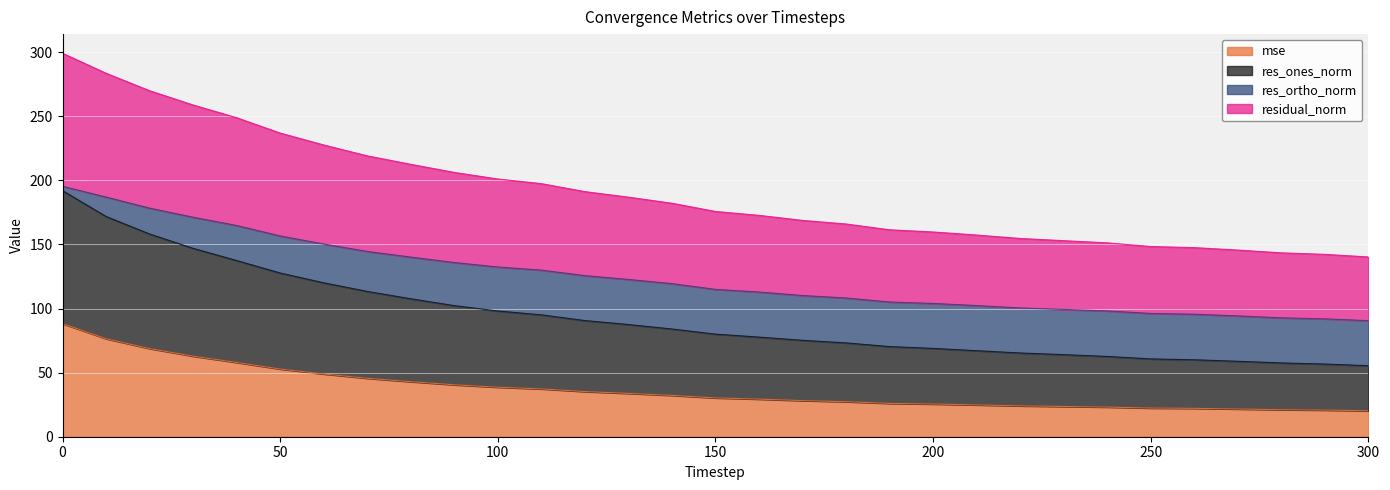

What is the lowest value of the mse series?

20.2